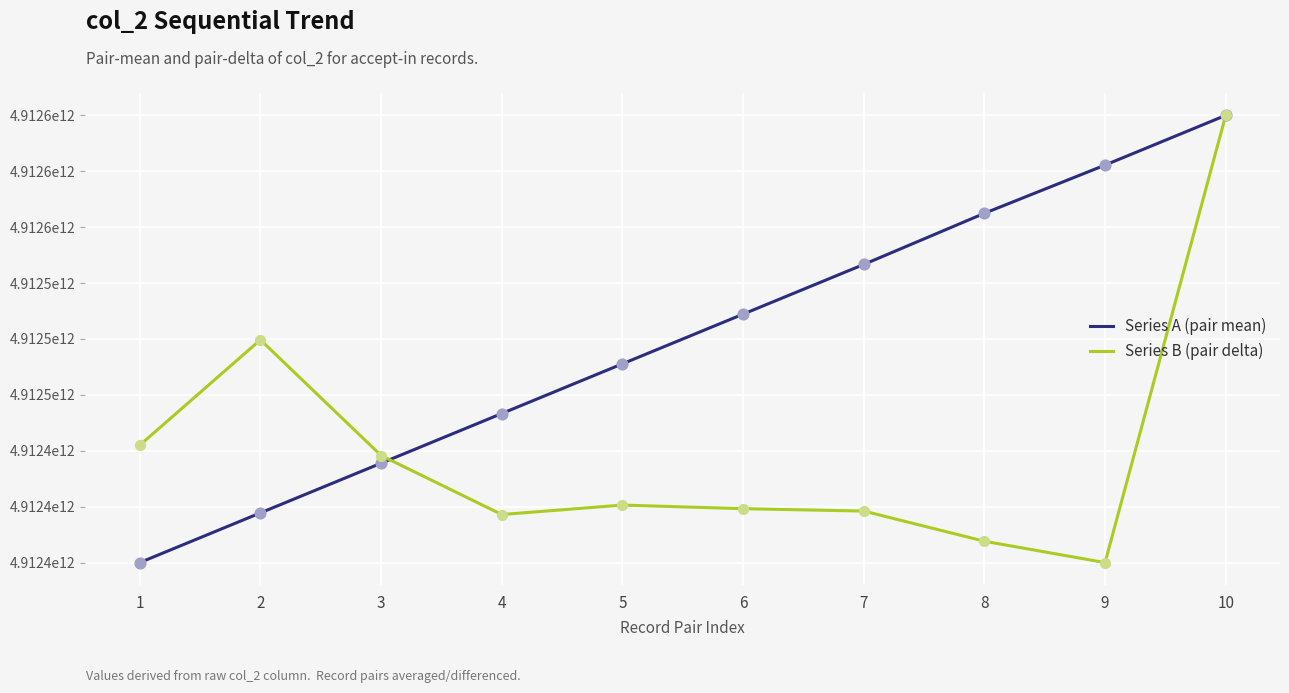

What is the total value across all series at 7?

9824956363051.1